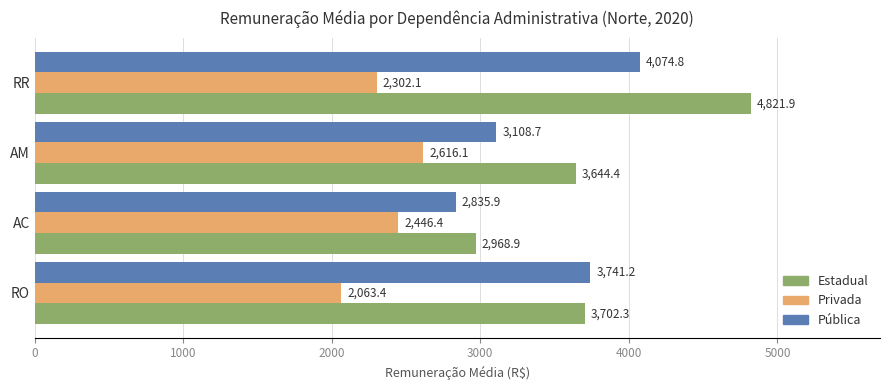

Is the value of Privada at RR greater than the value of Pública at AM?

No